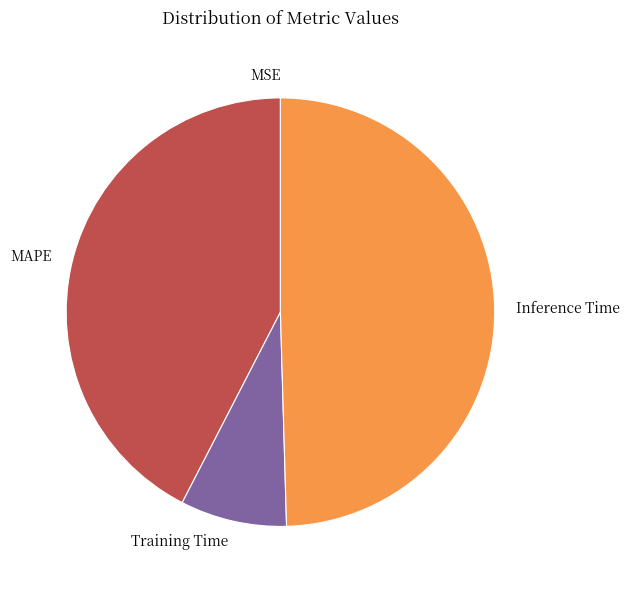

Which has a higher value, Inference Time or Training Time?

Inference Time